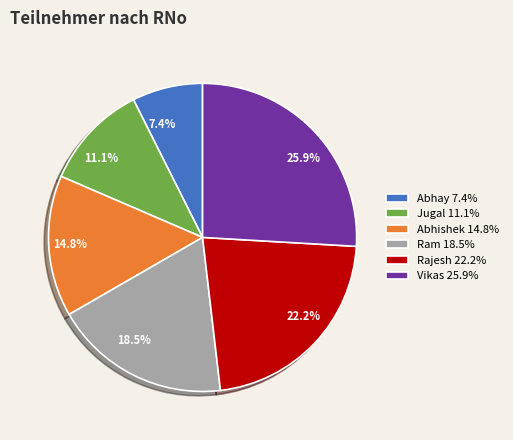

What portion of the pie excludes Jugal?

88.9%